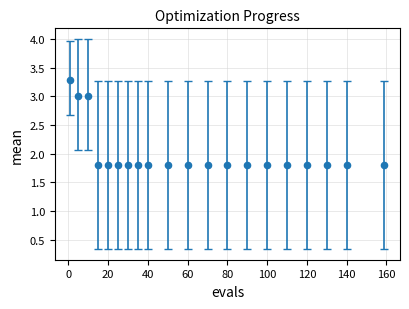

What is the range of Y values (max minus min)?

1.5